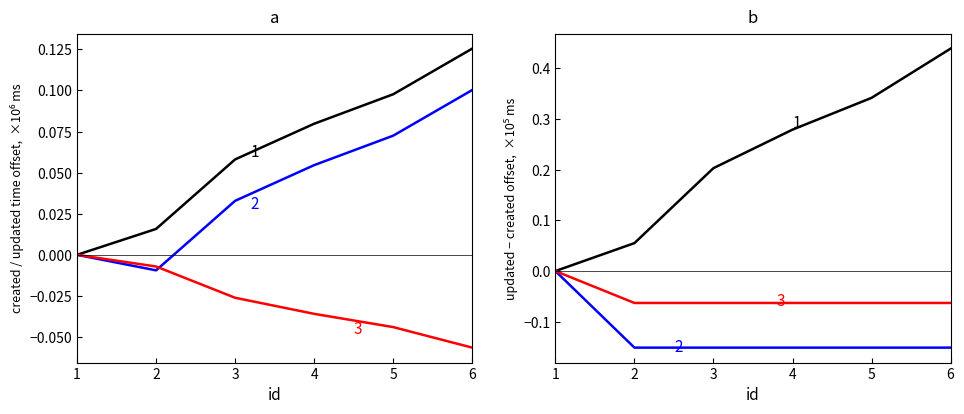

Which label corresponds to the largest value in the chart?

6